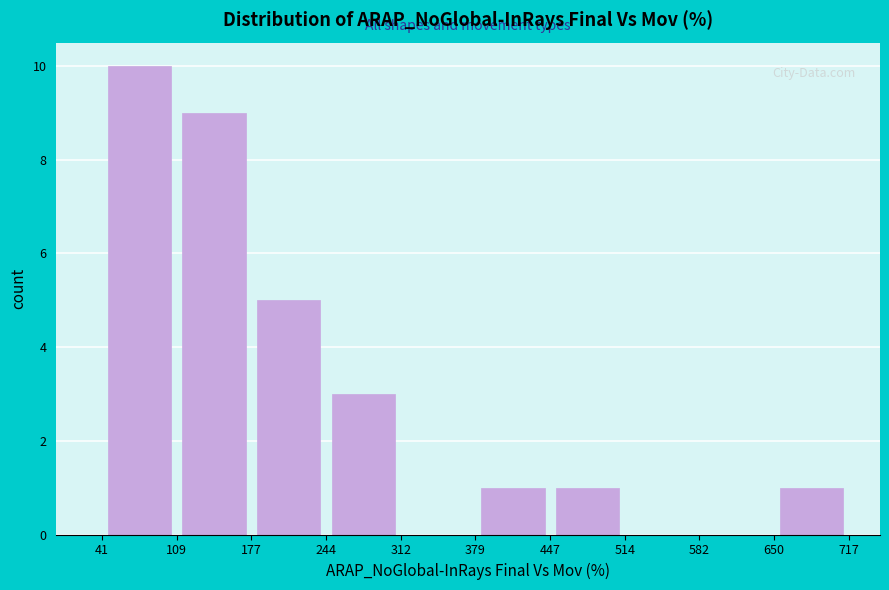

Which range on the x-axis has the tallest bar?

41 to 109